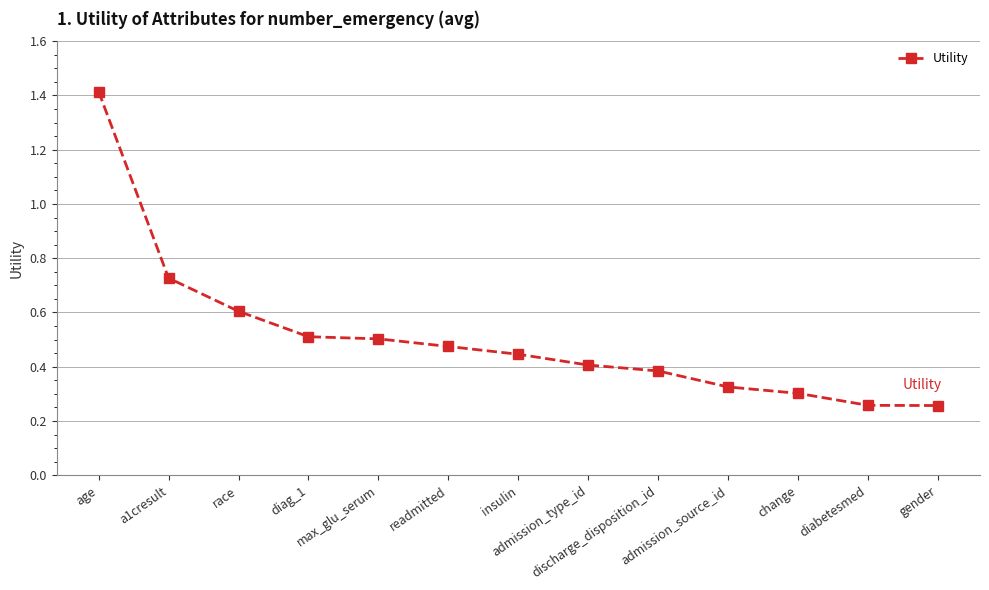

What is the difference between the maximum and second lowest values?

1.2